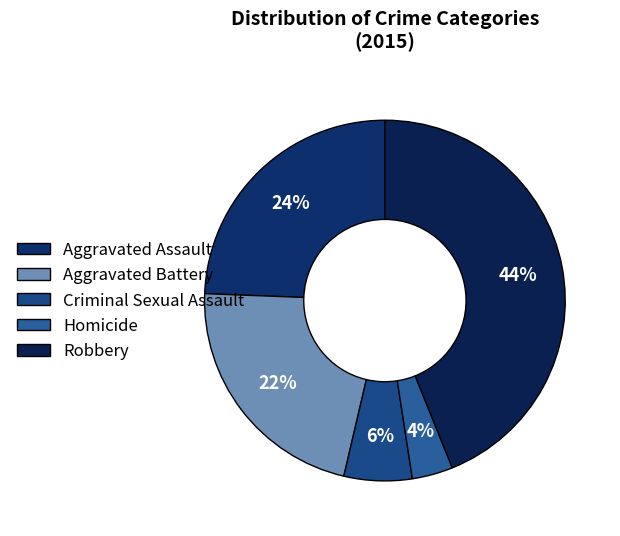

Is it true that Criminal Sexual Assault is 1% of the pie?

False